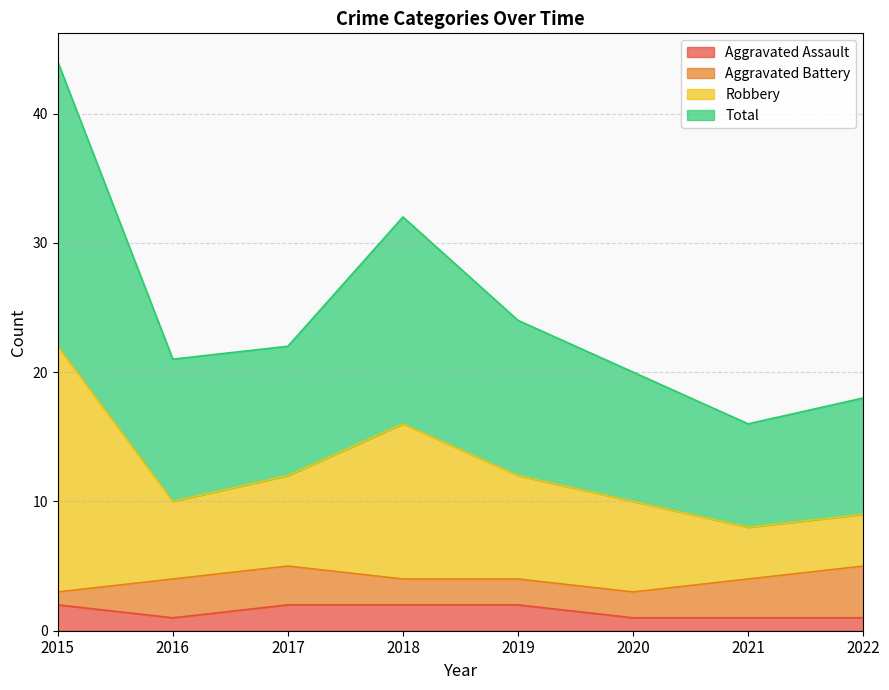

At which category is the sum across all series the highest?

2015